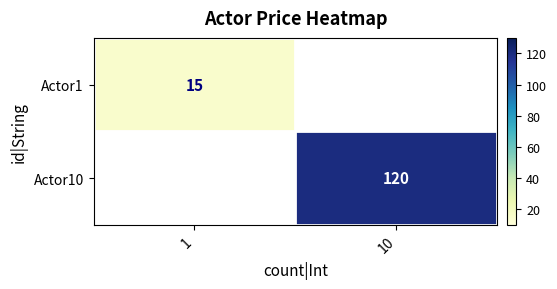

Is it true that Actor10 equals 120 at 10?

True